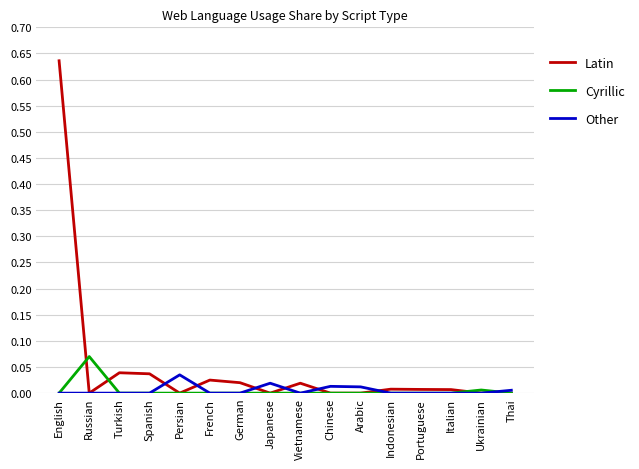

Which series has the largest total across all categories?

Latin